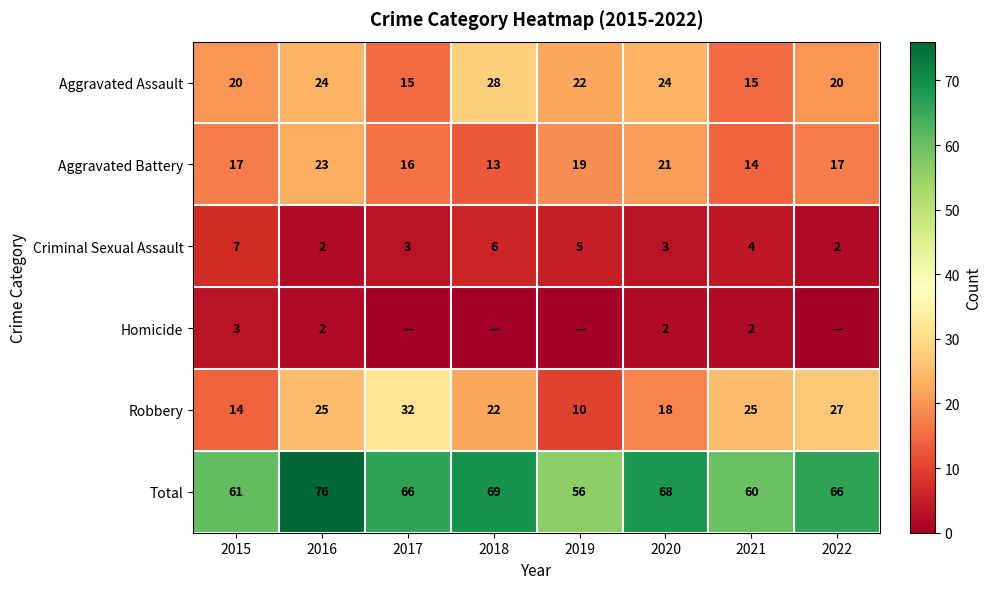

What is the difference between the highest and lowest values at 2021?

58